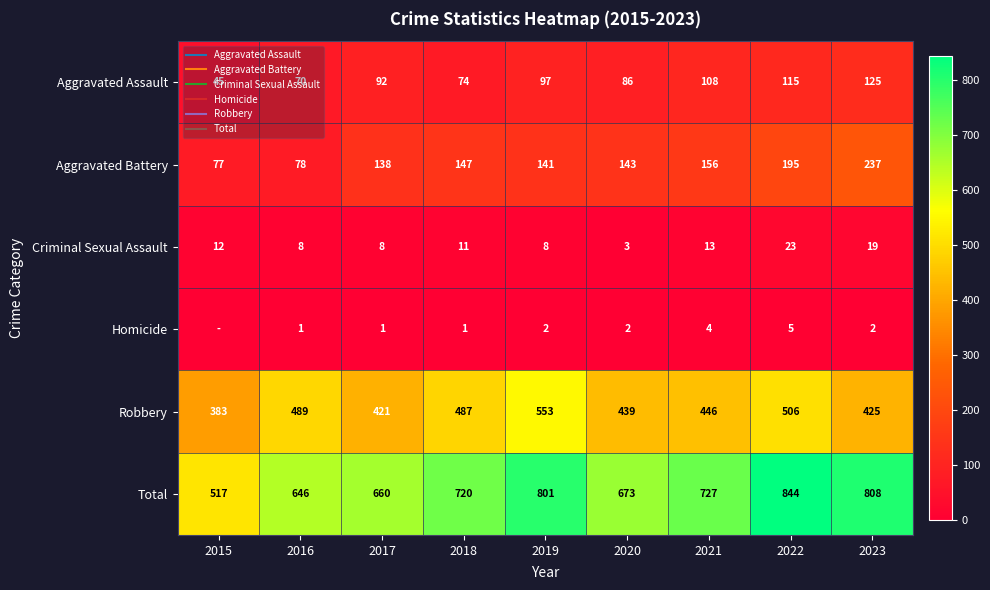

How many positive values does the Homicide series have?

8